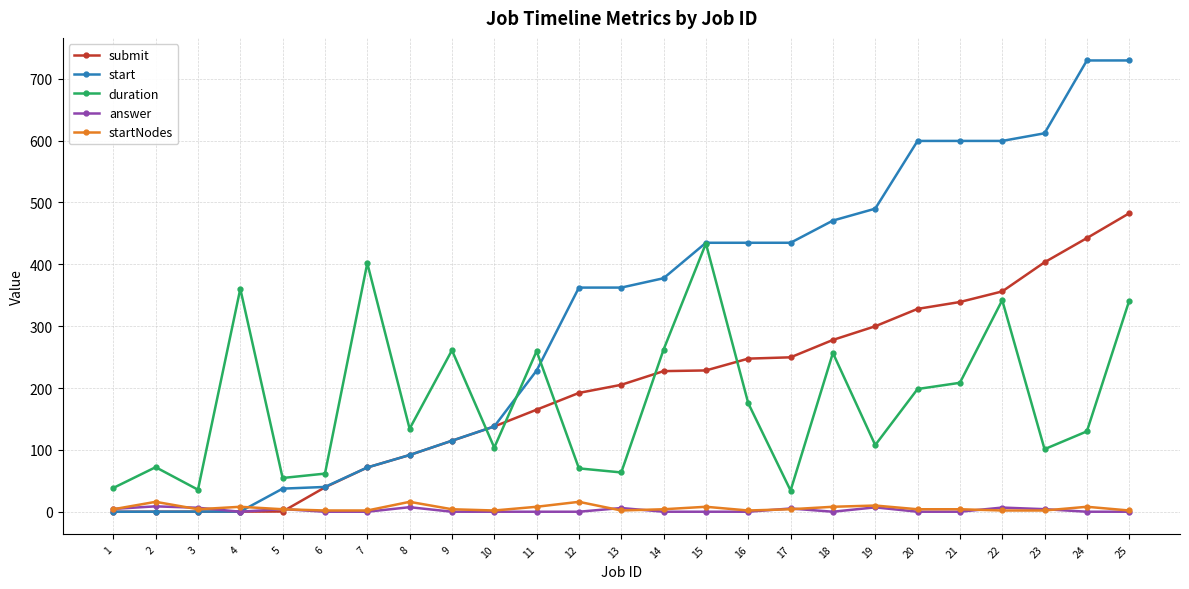

How many values in the answer series exceed 0?

10